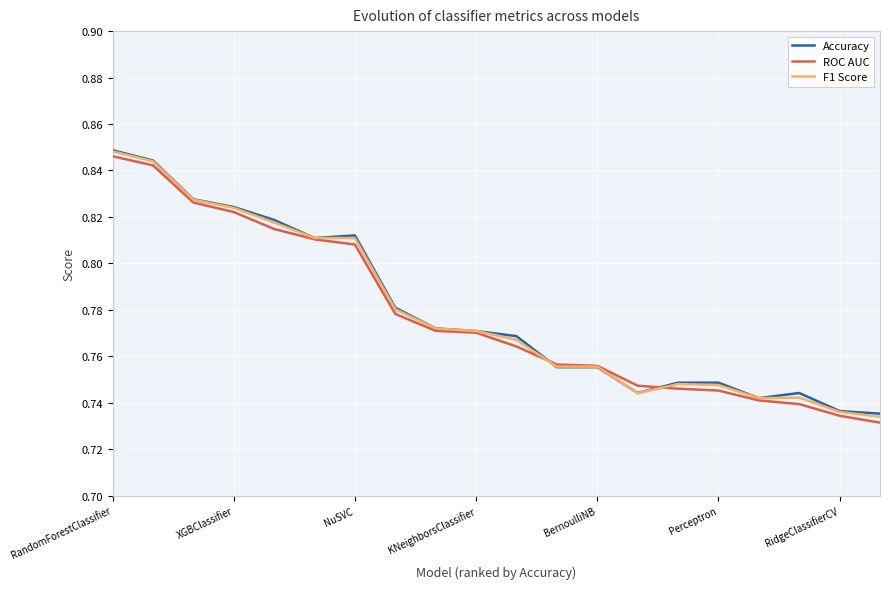

What are all the series names shown in the legend?

Accuracy, ROC AUC, F1 Score